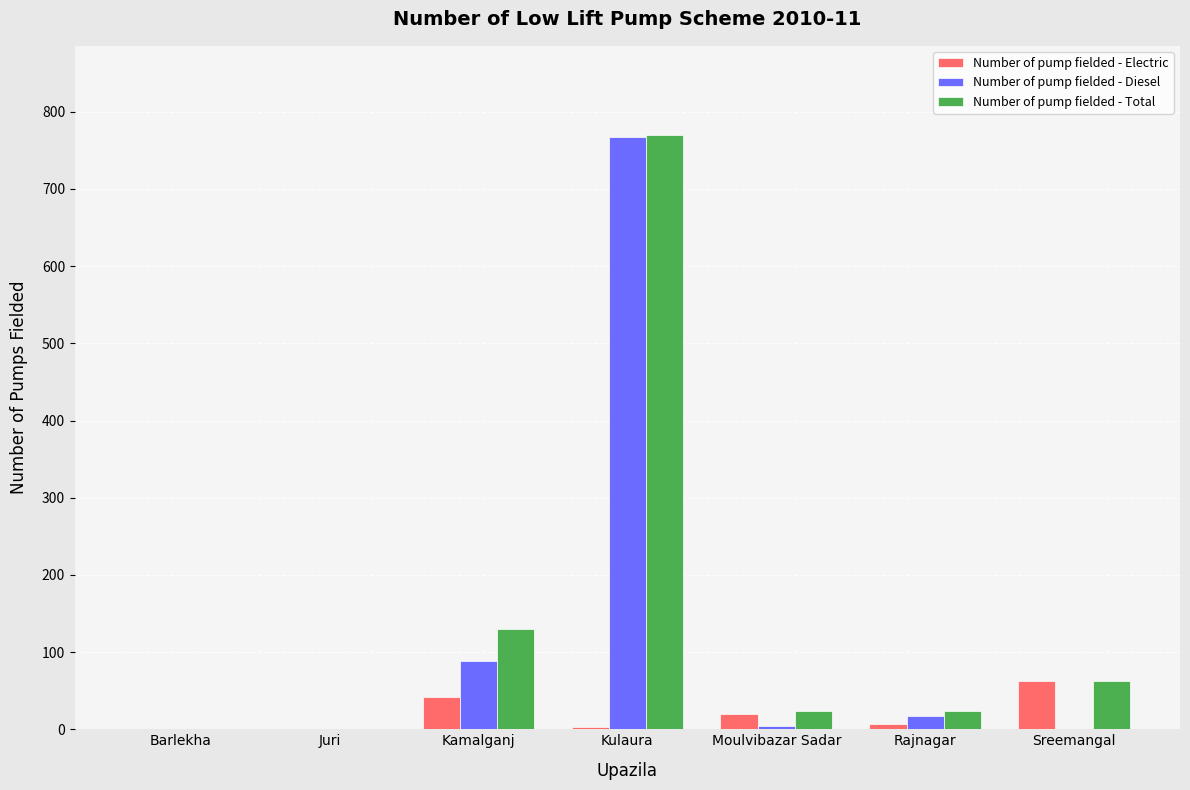

Is it true that Number of pump fielded - Electric equals -30 at Juri?

False